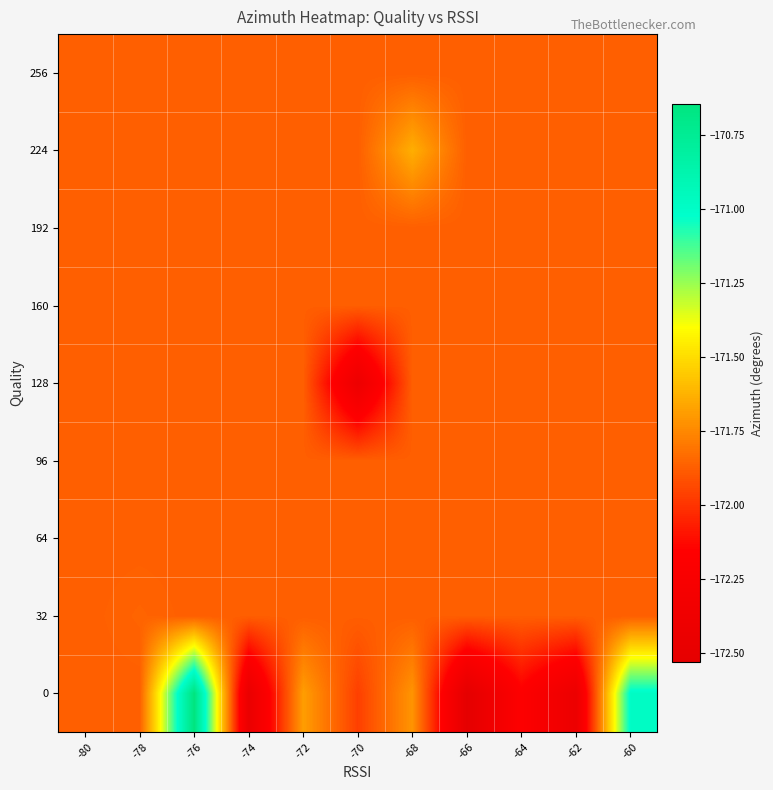

What is the total value across all series at -60?

-1546.0